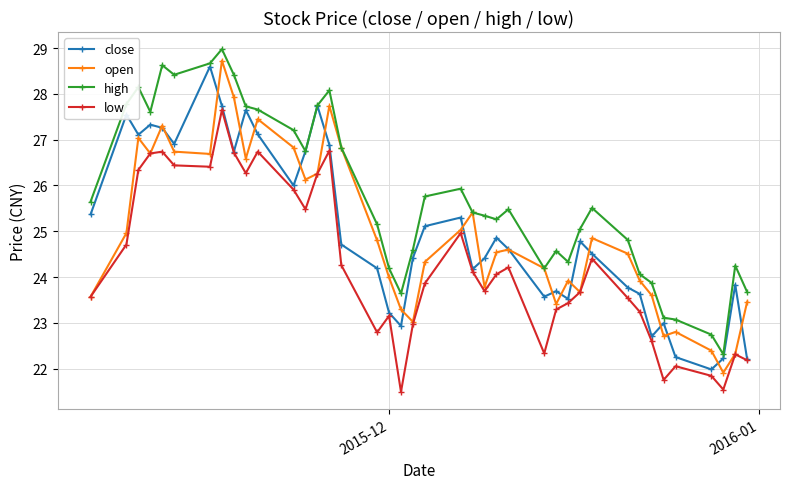

Which series has the largest range (max minus min)?

open